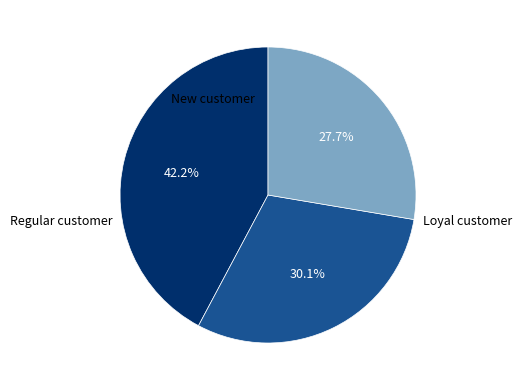

Is there any slice that represents more than half of the pie?

No